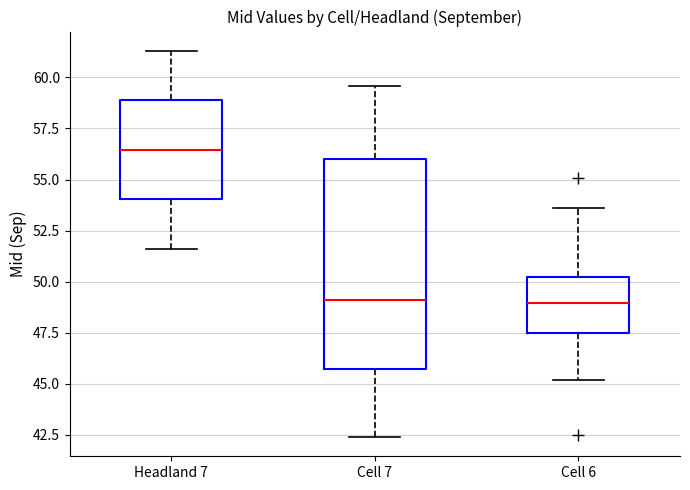

Reading left to right, read every box against the y-axis: the position of its median line, the range the box covers, and the ends of its whiskers. The values are not printed on the chart, so give them approximately, as read against the axis.

Headland 7: median 56.5, box 54.0 to 59.0, whiskers 51.5 to 61.5
Cell 7: median 49.0, box 45.5 to 56.0, whiskers 42.5 to 59.5
Cell 6: median 49.0, box 47.5 to 50.5, whiskers 45.0 to 53.5